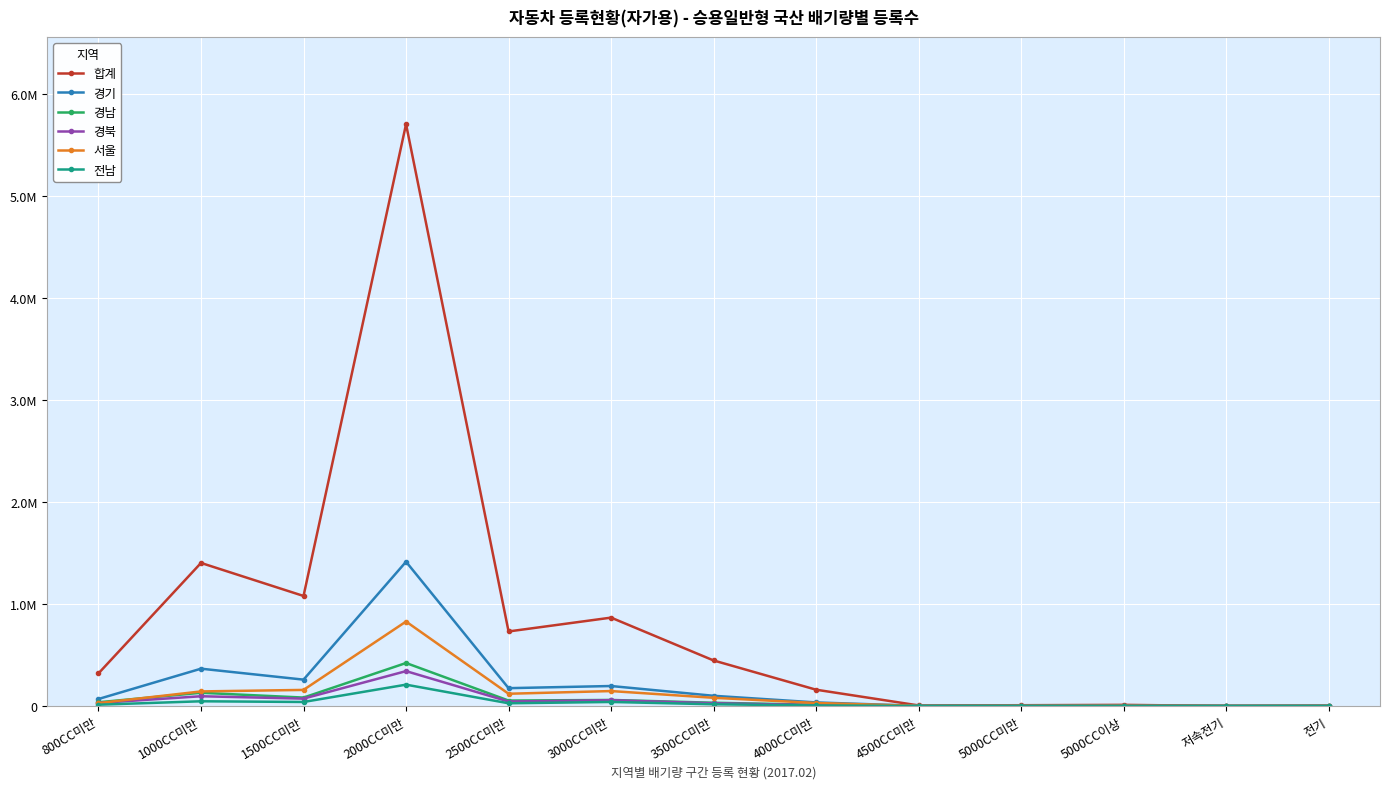

At which category does the chart reach its peak across all series?

2000CC미만